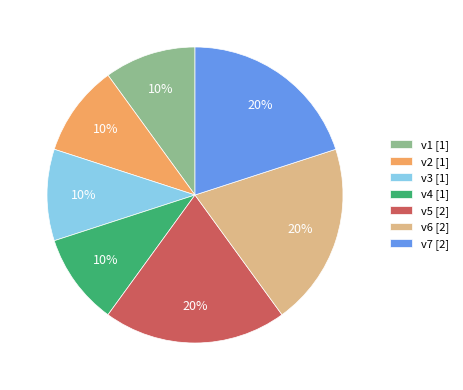

To the nearest percent, what is the difference between the v4 and v5 slice percentages?

10%